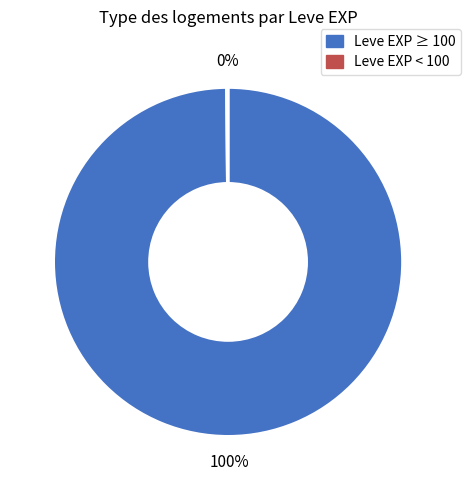

To the nearest percent, what is the difference between the largest and smallest slice percentages?

100%